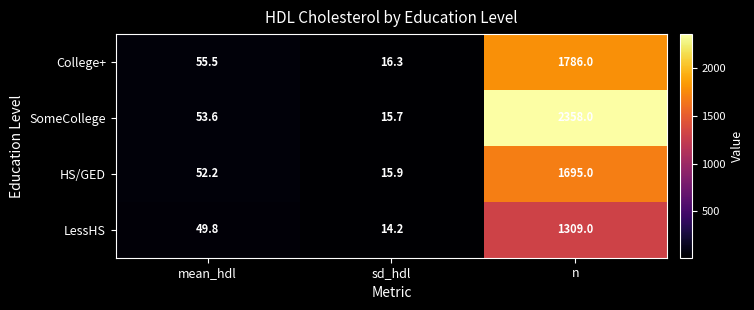

At which category does the chart reach its minimum across all series?

sd_hdl